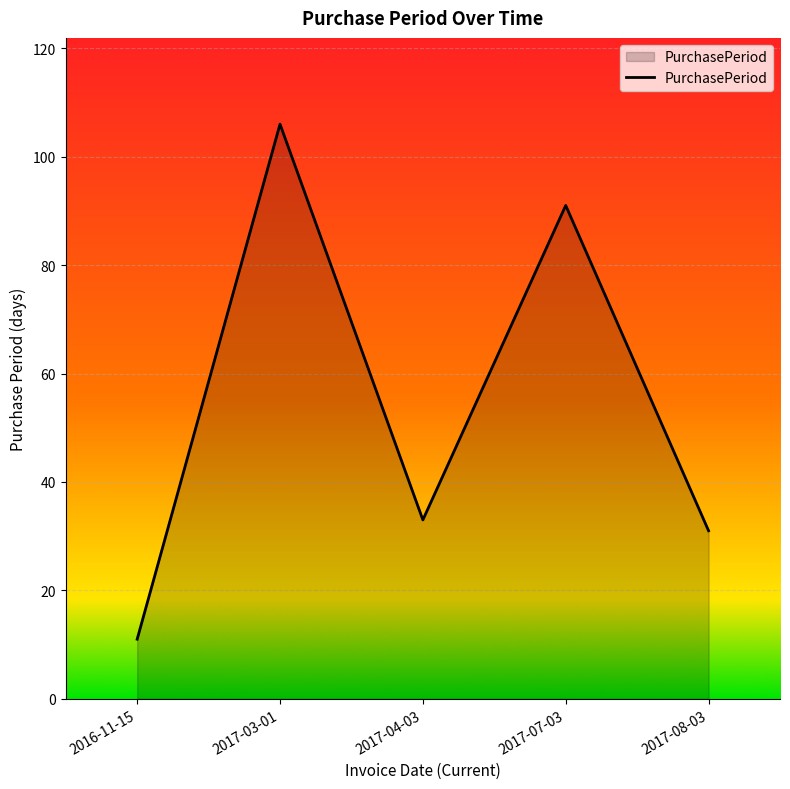

List the labels in order of value, largest first.

2017-03-01, 2017-07-03, 2017-04-03, 2017-08-03, 2016-11-15